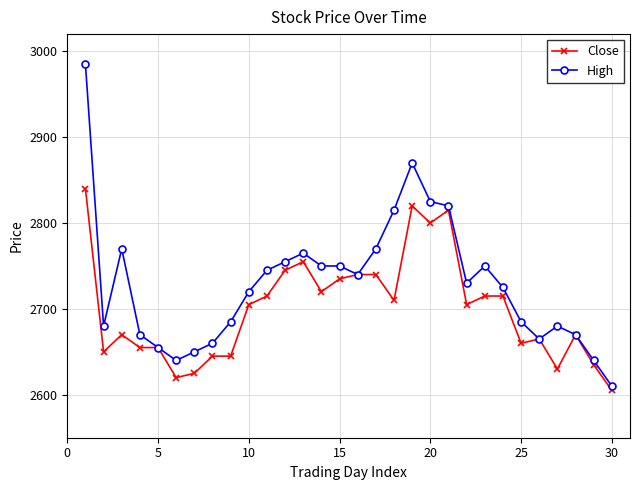

What is the greatest value displayed?

2985